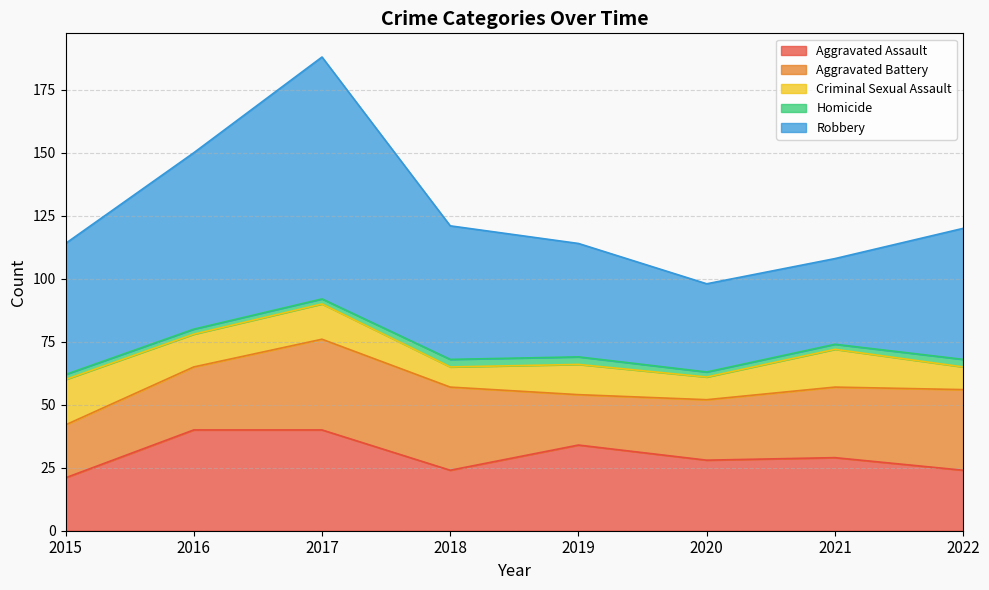

How many Homicide values are between 2 and 3?

8